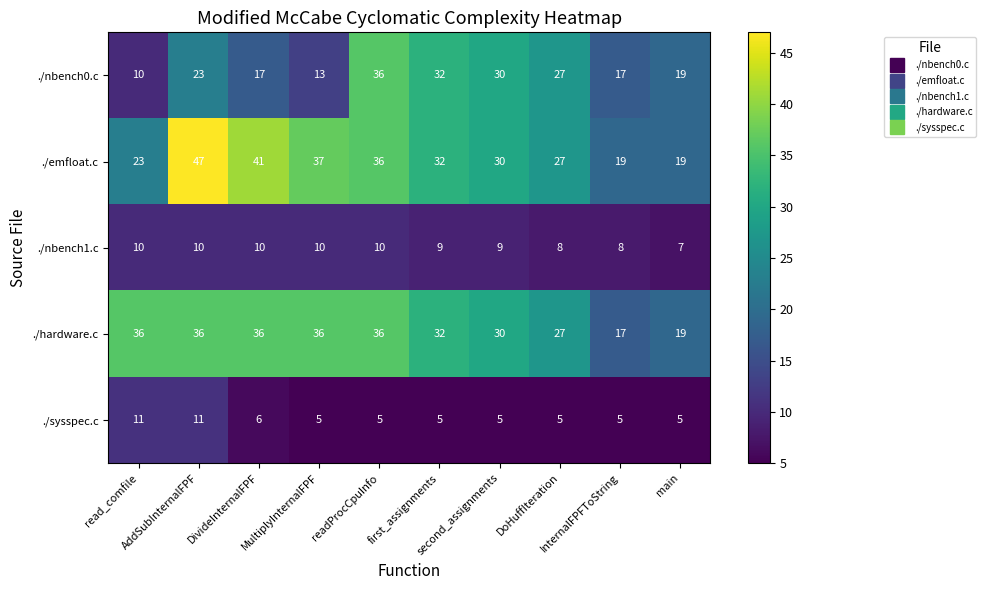

What is the highest value of the ./sysspec.c series?

11